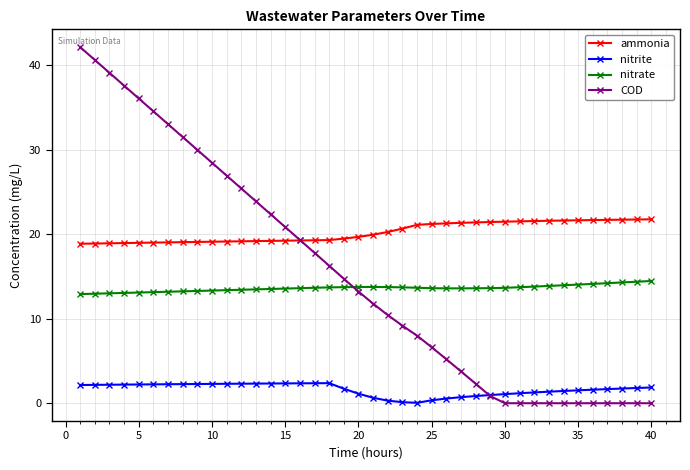

What is the maximum value for COD?

42.1